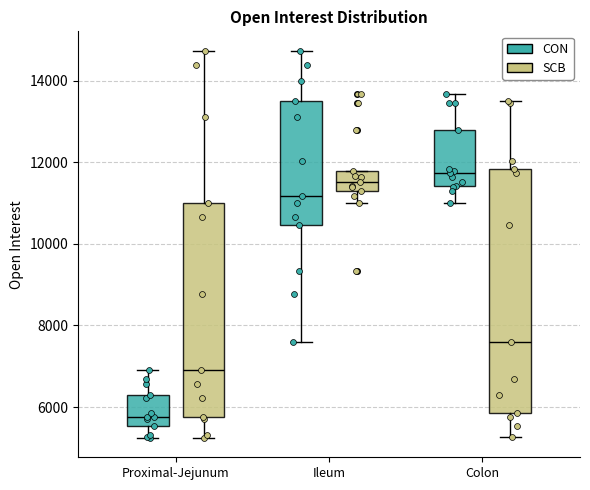

Comparing the boxes themselves (not the whiskers), which one is the tallest?

Colon (SCB)